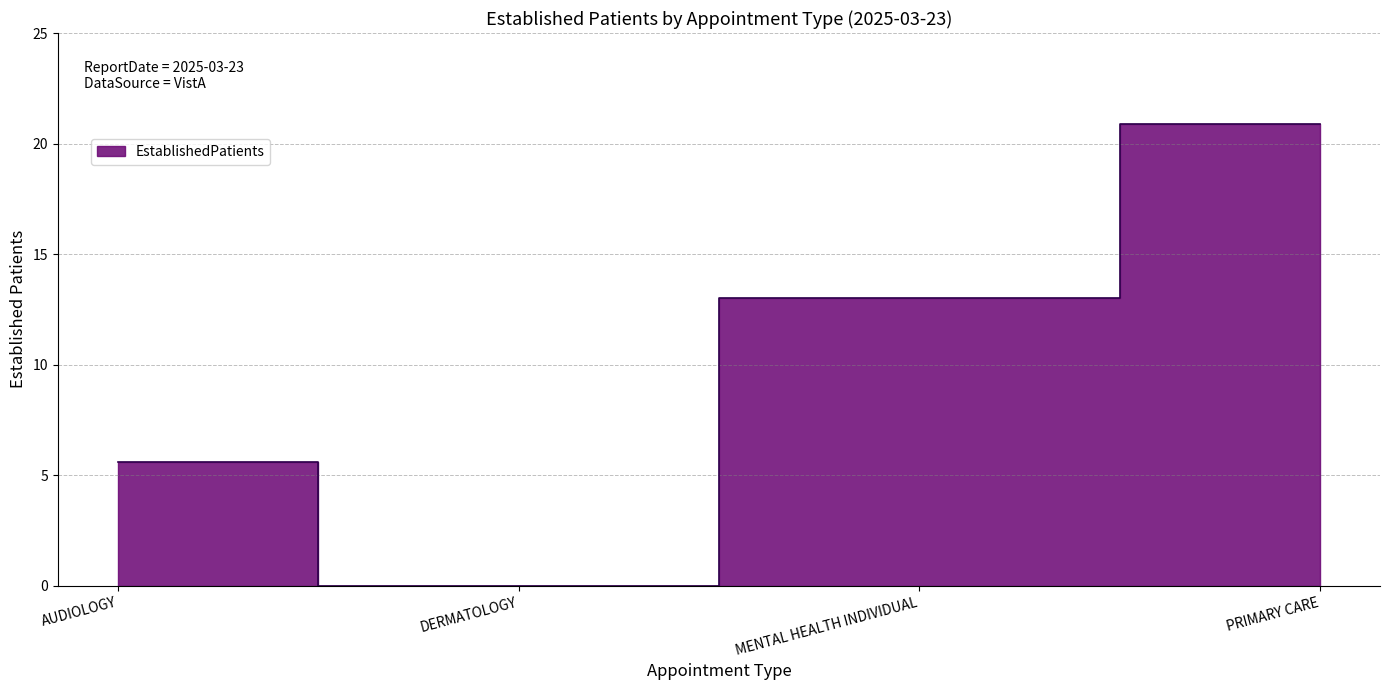

Which has a higher value, AUDIOLOGY or DERMATOLOGY?

AUDIOLOGY